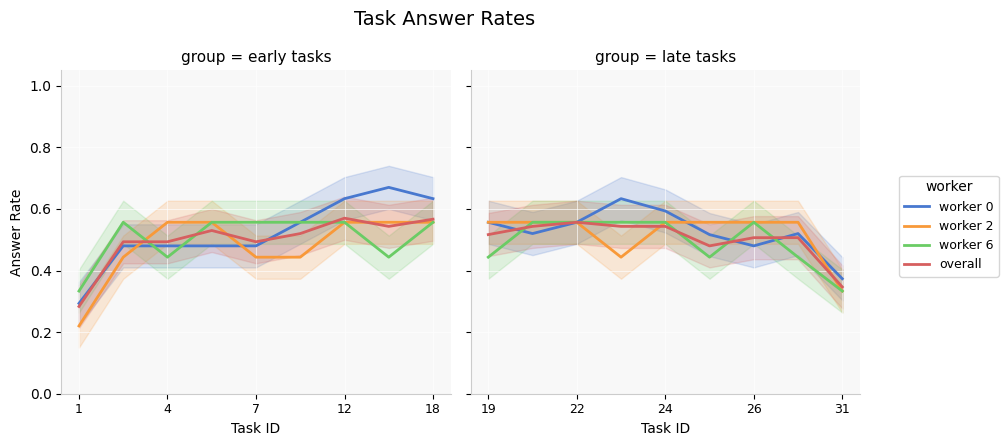

At how many categories does at least one series exceed 0?

9